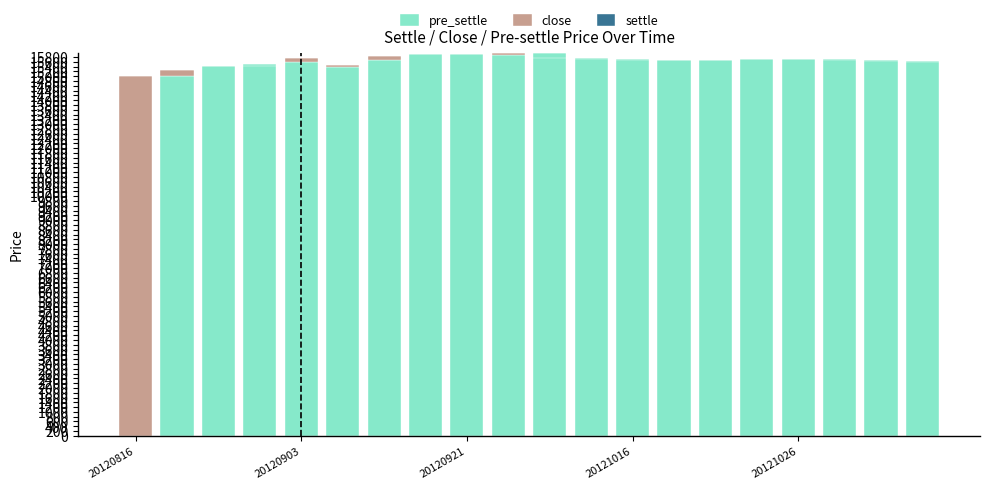

What is the highest value of the pre_settle series?

15970